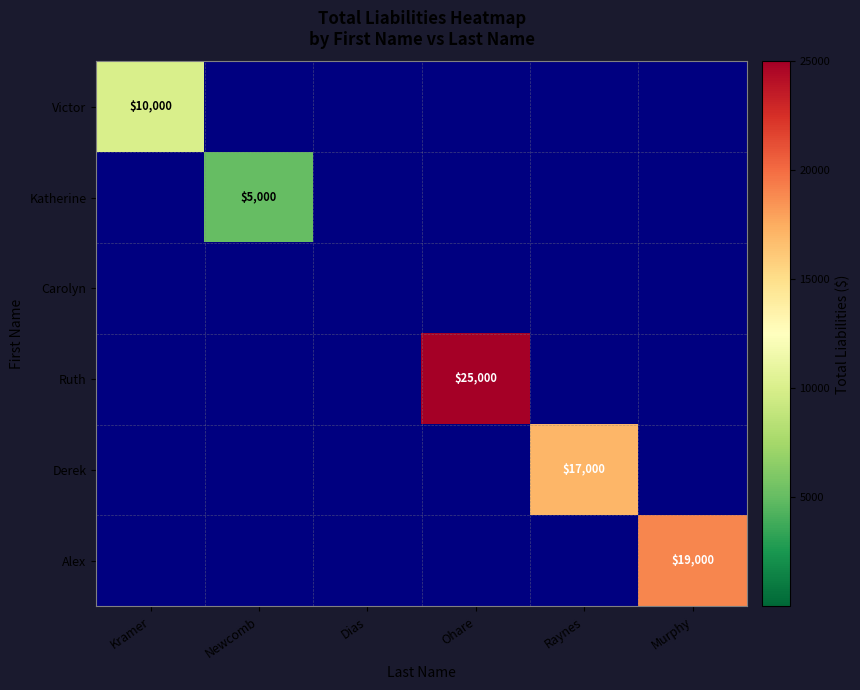

The value of Derek at Raynes is 17000. True or false?

True